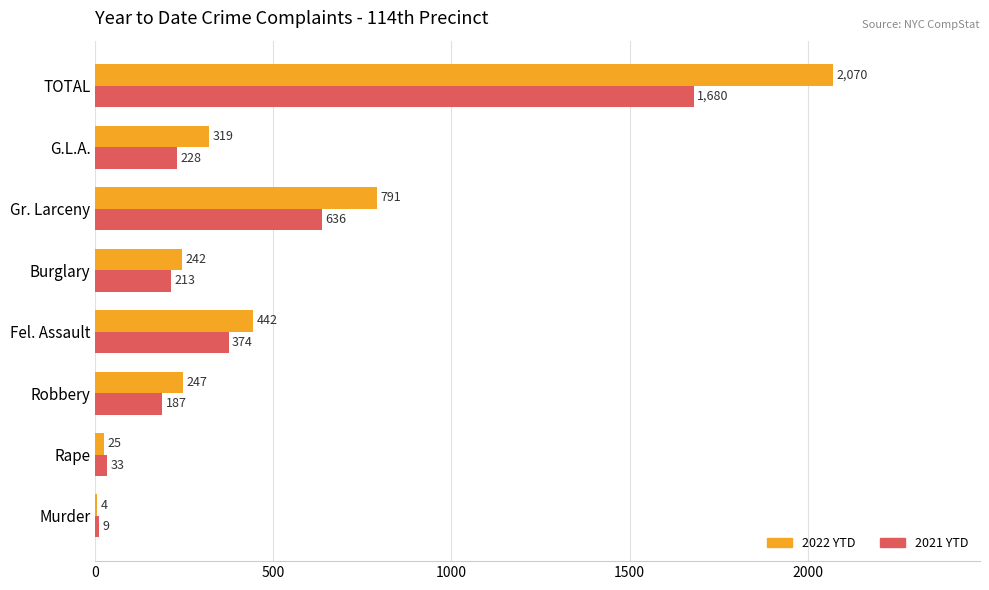

Between Robbery and Fel. Assault, which series saw the biggest shift?

2022 YTD